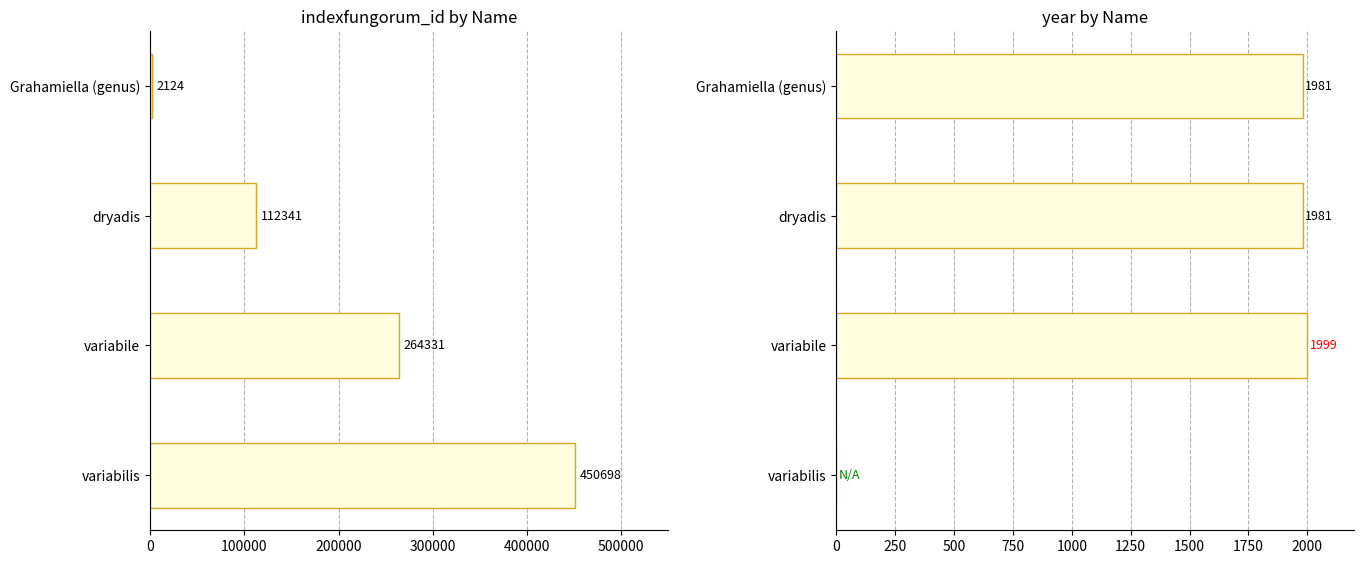

At dryadis, list the series in order from largest to smallest.

indexfungorum_id, year